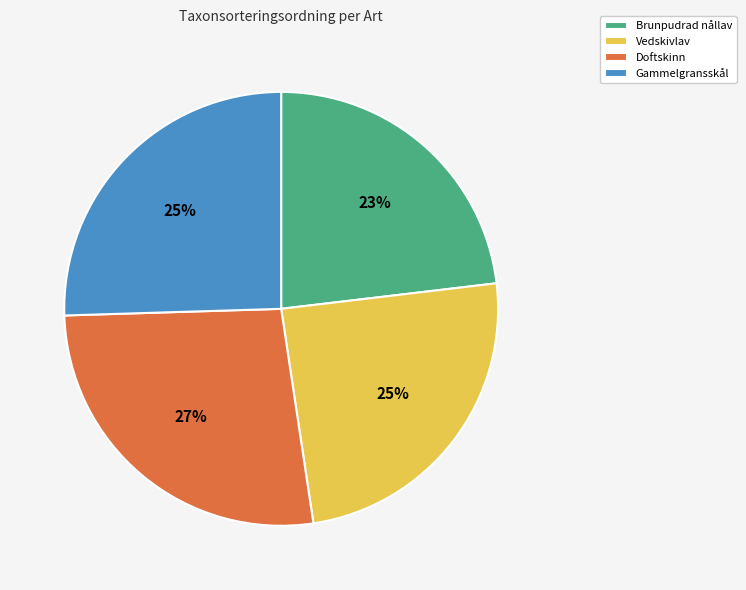

How many segments does this pie chart have?

4